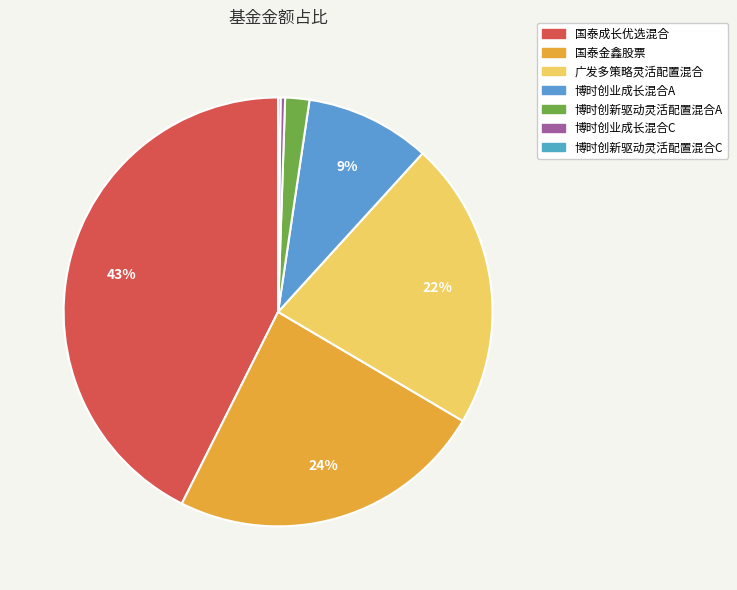

Is it true that 博时创业成长混合A is 9% of the pie?

True